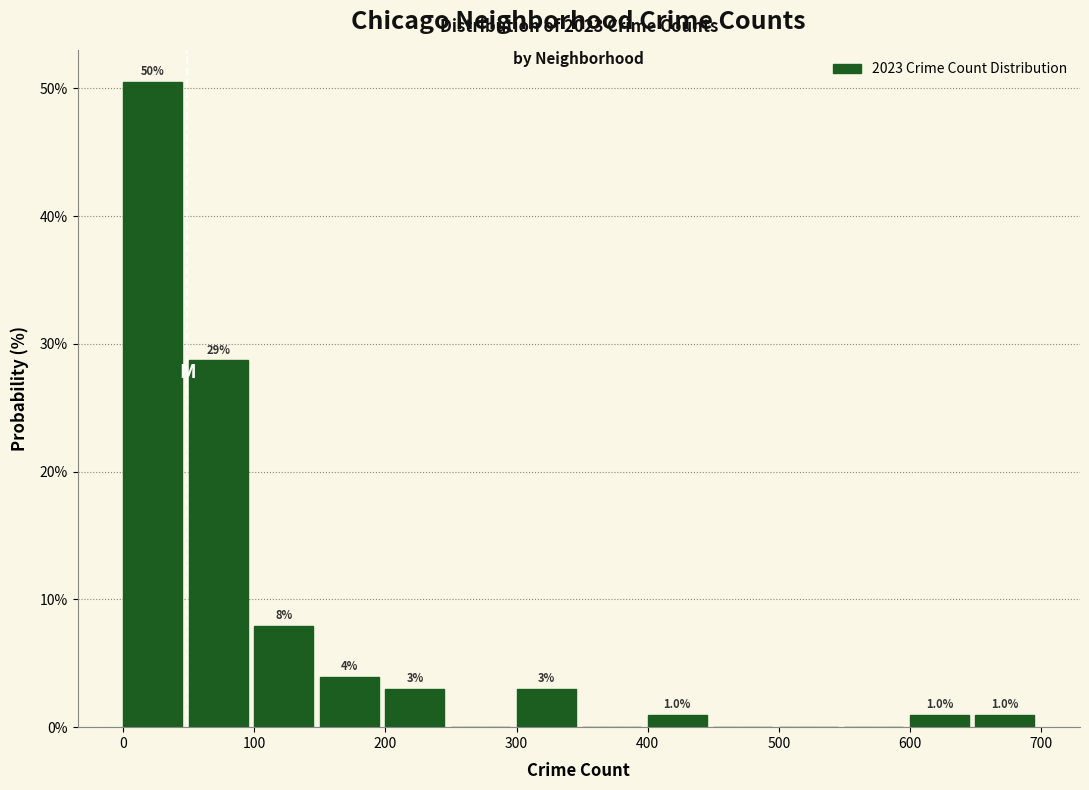

Over which range of the x-axis is the bar tallest?

0 to 50